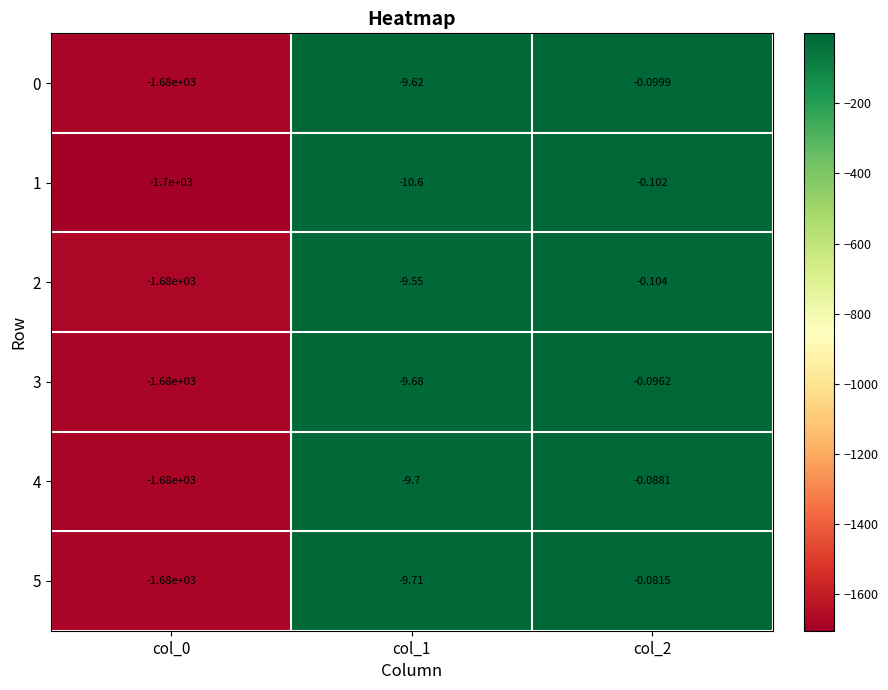

Is the value of 0 at col_1 greater than the value of 4 at col_1?

Yes